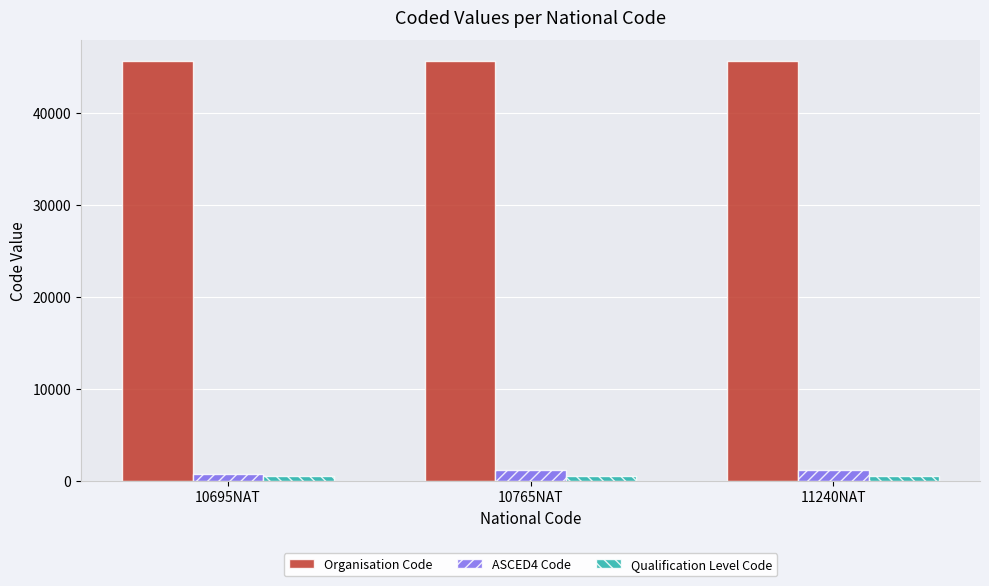

The value of ASCED4 Code at 10765NAT is 1201. True or false?

True